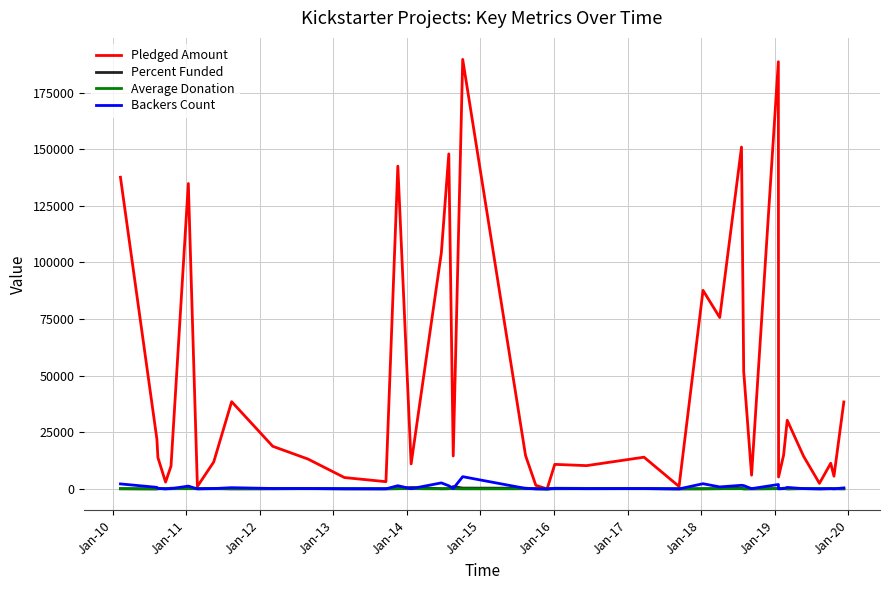

Which series has the widest spread of values?

Pledged Amount